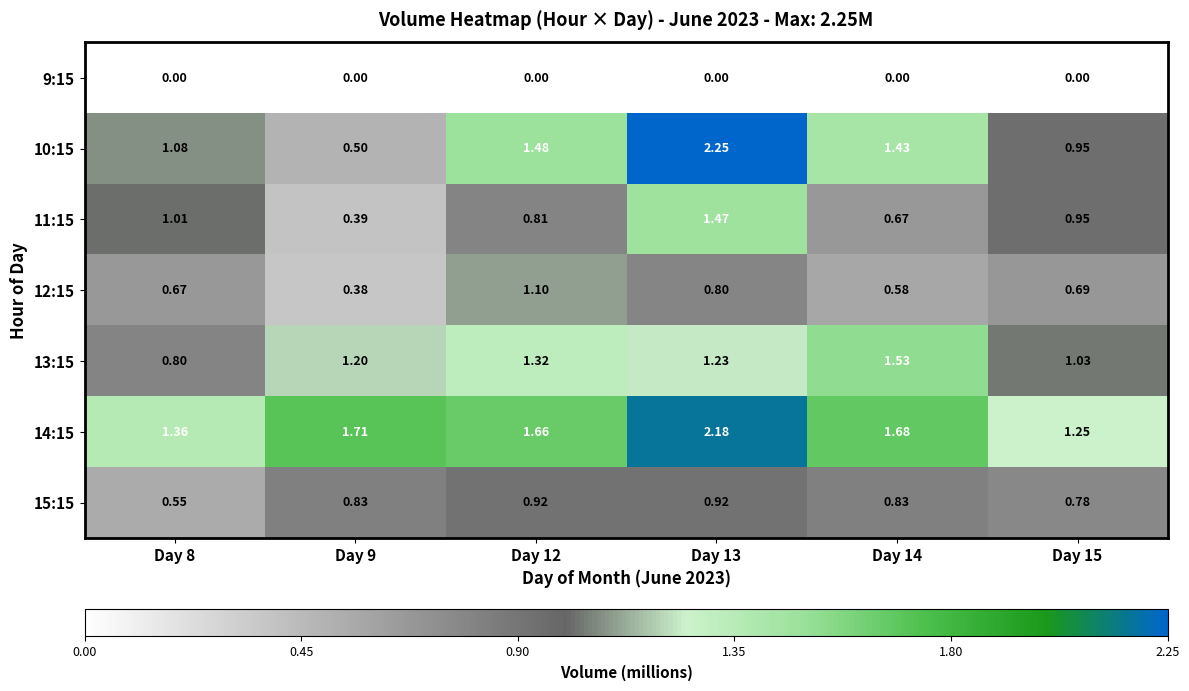

Reading left to right, extract all data points from this chart.

9:15: Day 8=0.0	Day 9=0.0	Day 12=0.0	Day 13=0.0	Day 14=0.0	Day 15=0.0
10:15: Day 8=1.1	Day 9=0.5	Day 12=1.5	Day 13=2.2	Day 14=1.4	Day 15=0.9
11:15: Day 8=1.0	Day 9=0.4	Day 12=0.8	Day 13=1.5	Day 14=0.7	Day 15=0.9
12:15: Day 8=0.7	Day 9=0.4	Day 12=1.1	Day 13=0.8	Day 14=0.6	Day 15=0.7
13:15: Day 8=0.8	Day 9=1.2	Day 12=1.3	Day 13=1.2	Day 14=1.5	Day 15=1.0
14:15: Day 8=1.4	Day 9=1.7	Day 12=1.7	Day 13=2.2	Day 14=1.7	Day 15=1.2
15:15: Day 8=0.6	Day 9=0.8	Day 12=0.9	Day 13=0.9	Day 14=0.8	Day 15=0.8